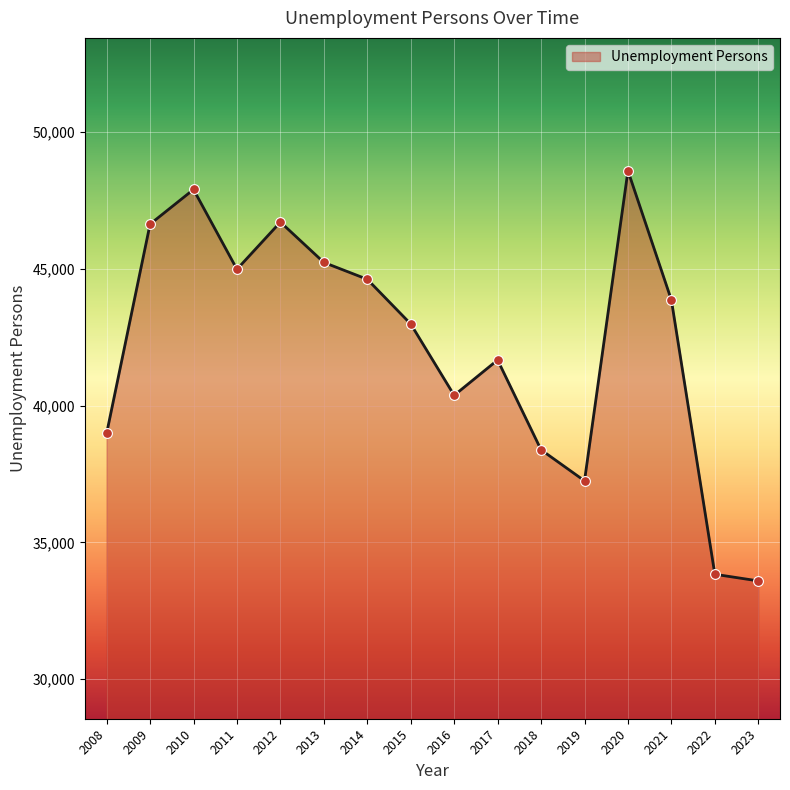

What is the ratio of the value at 2009 to the value at 2013?

1.0